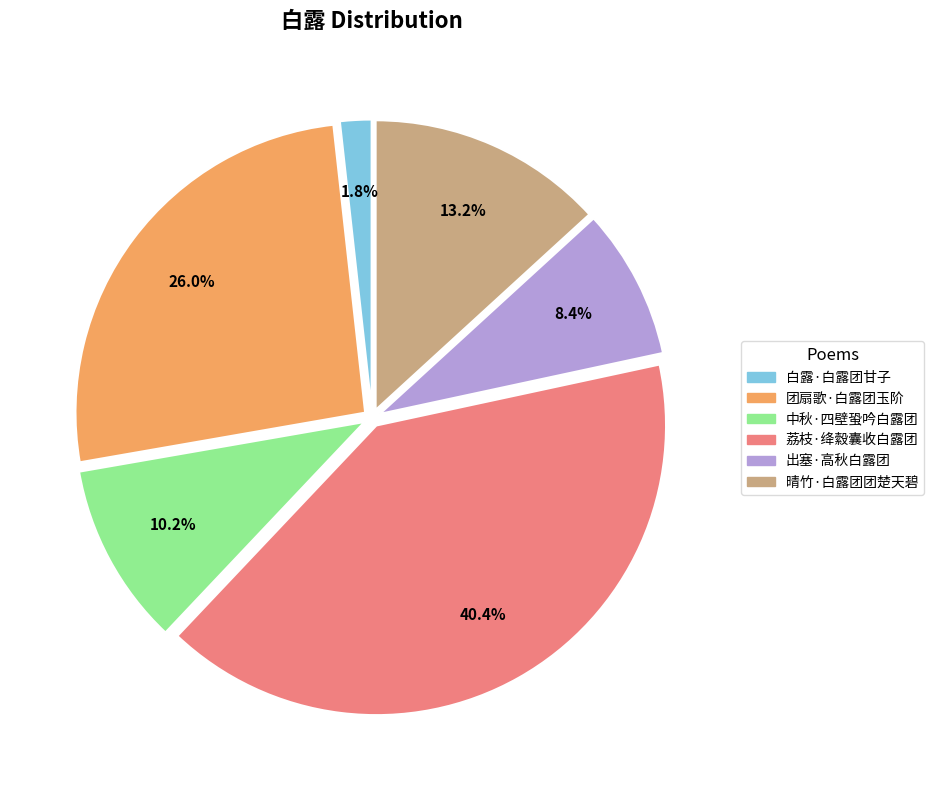

The 团扇歌·白露团玉阶 slice represents 26% of the pie. True or false?

True